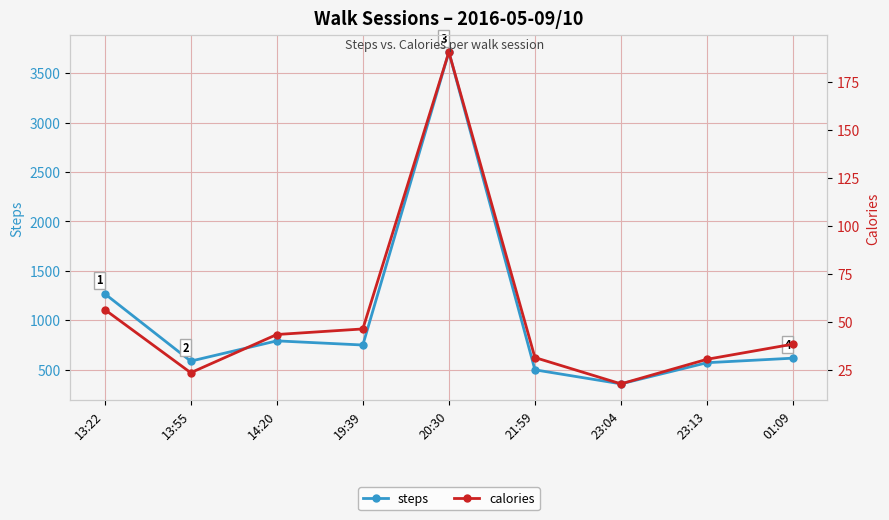

What value does the calories series have at 13:22?

56.4